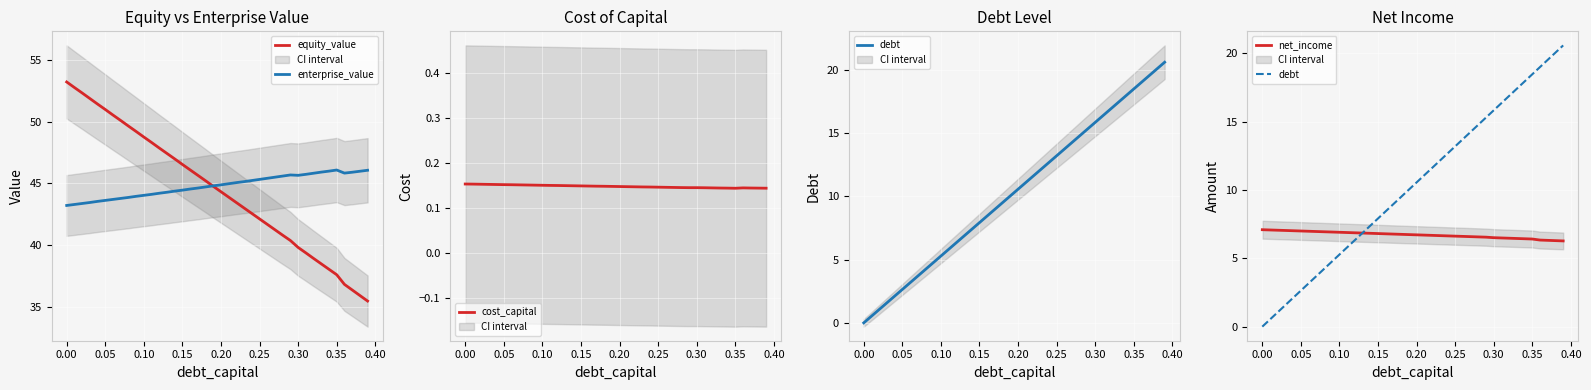

The value of equity_value at 0.15 is 25.5. True or false?

False